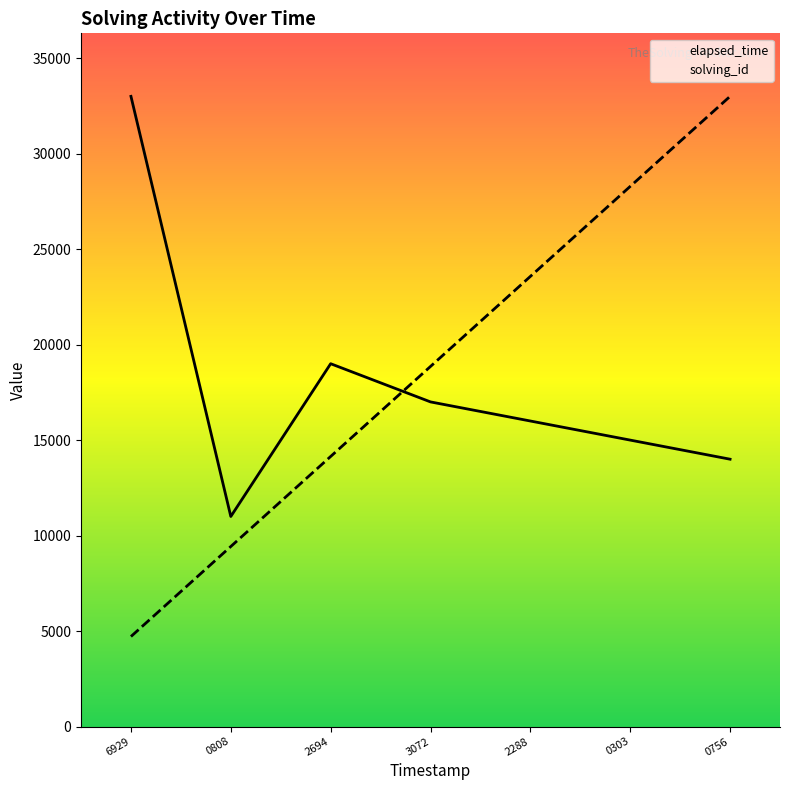

What is the difference between the second highest and minimum values in the solving_id series?

23571.4